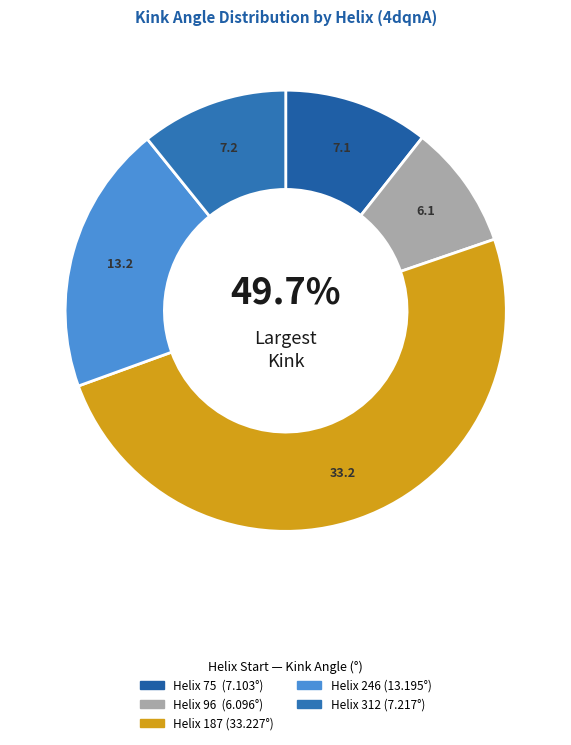

What is the change in value from 187 to 246?

-20.0